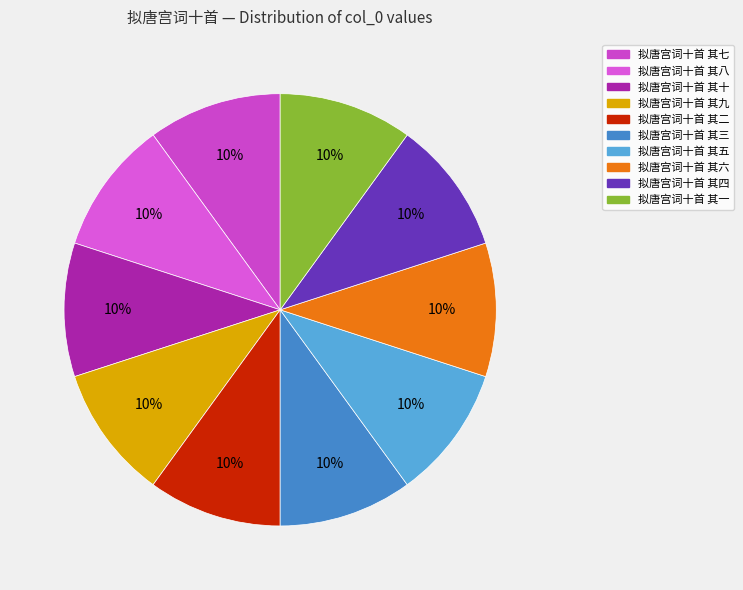

Count the number of slices in the pie.

10